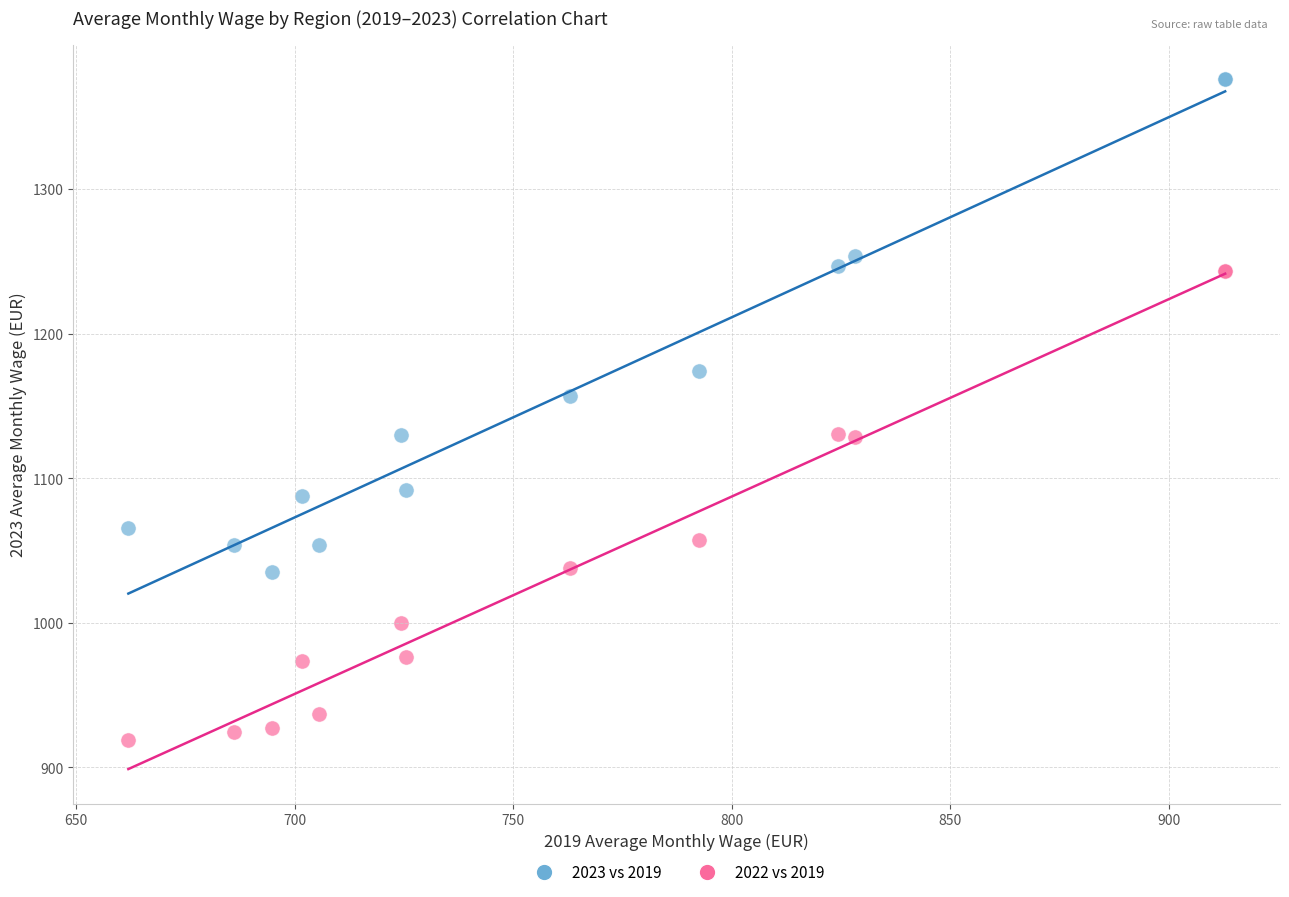

Across all series, what Y value is closest to 1147?

1156.5